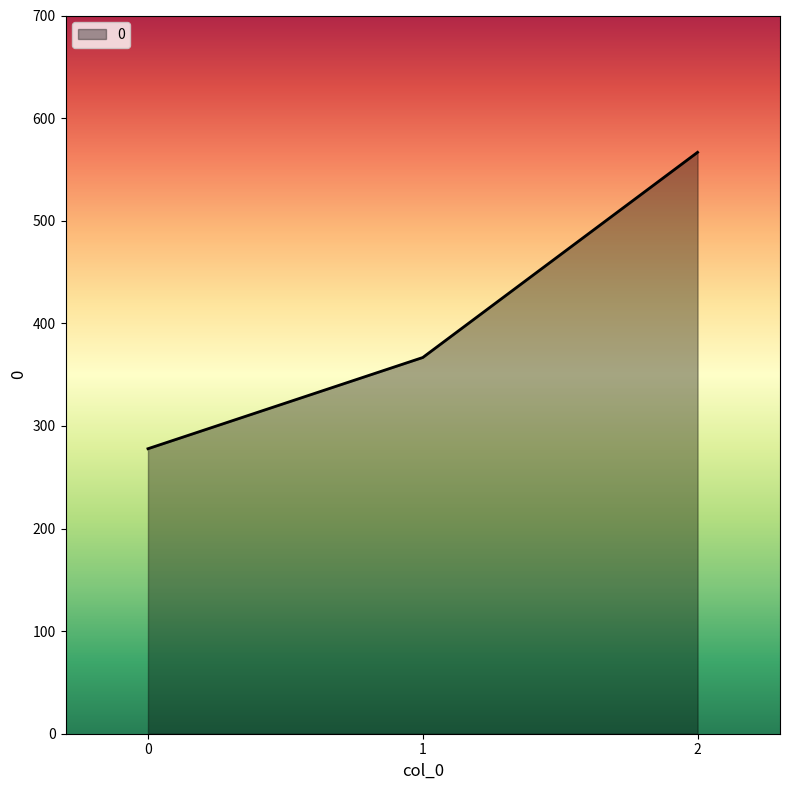

What is the maximum value shown in the chart?

566.7